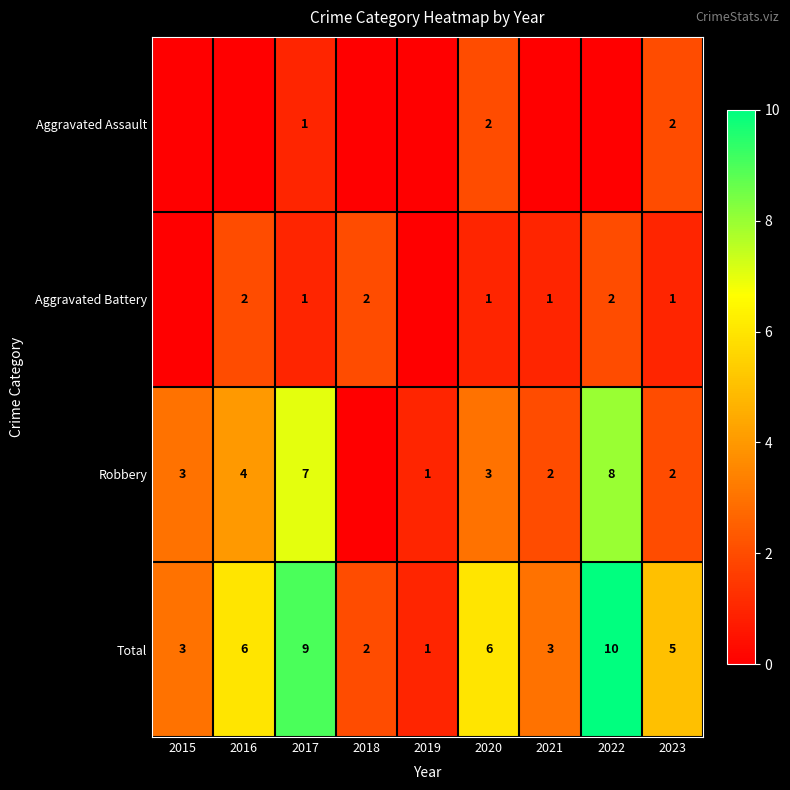

At which label does Total first exceed 5?

2016